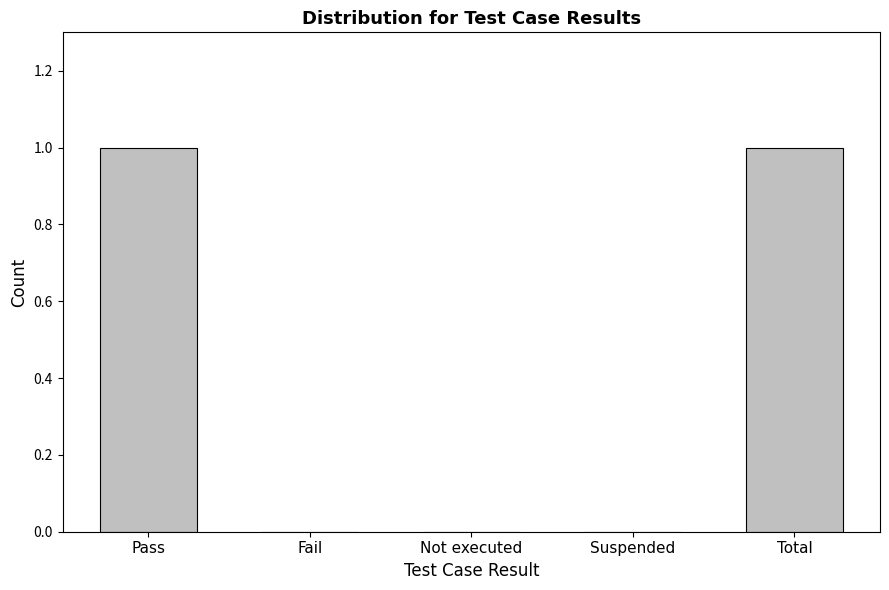

How many values are between 0 and 1?

5